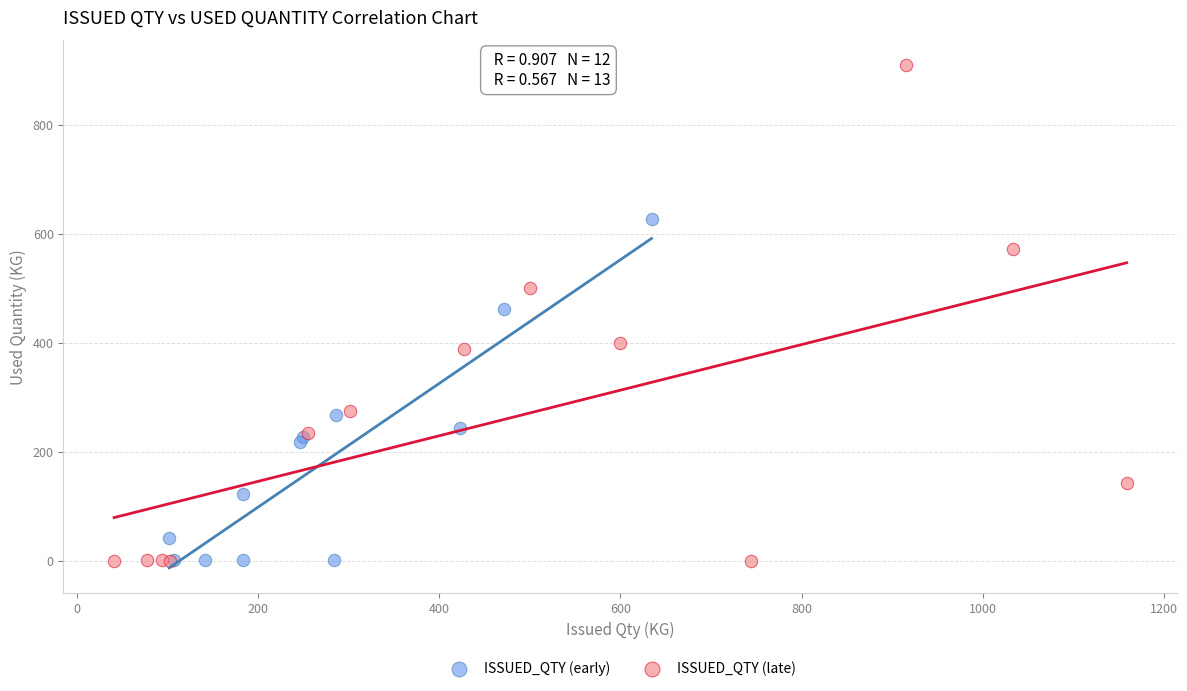

Which series has the widest spread of Y values?

ISSUED_QTY (late)